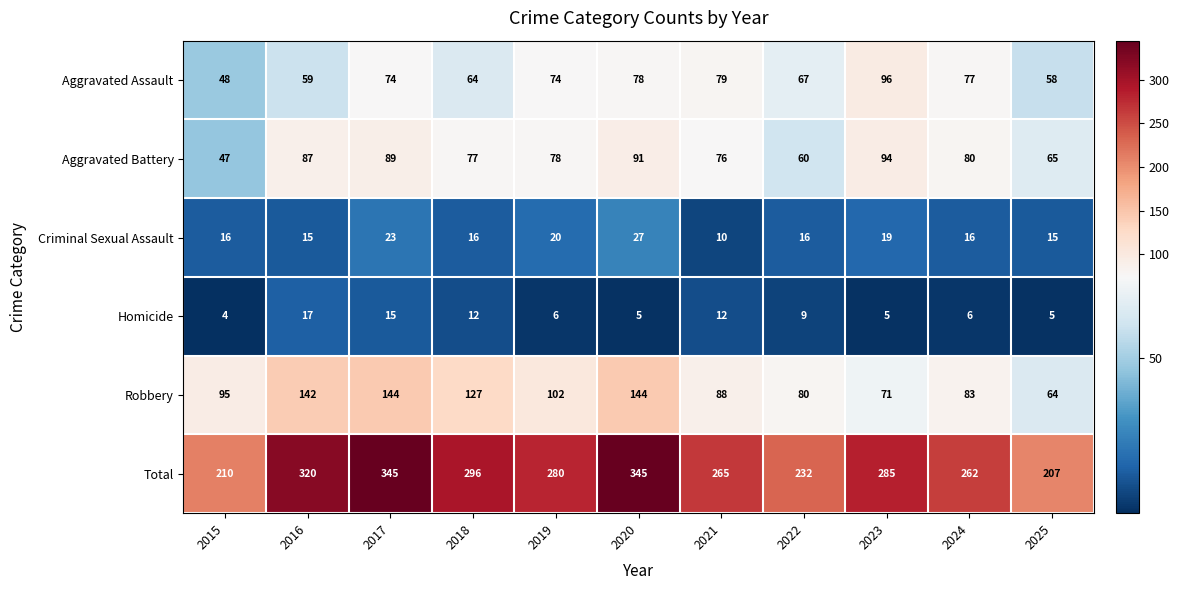

What is the lowest value of the Criminal Sexual Assault series?

10